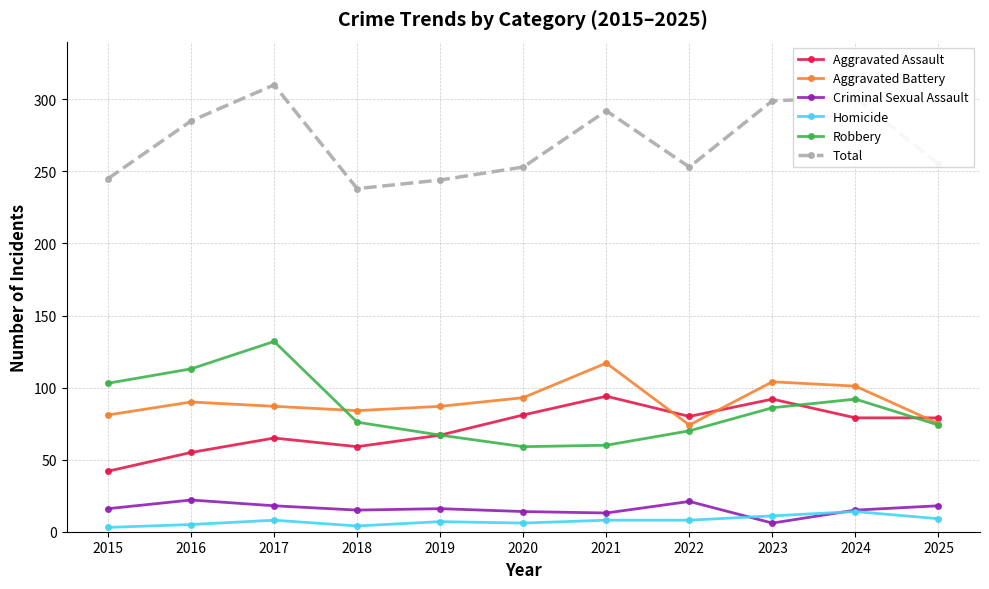

What is the value of the Aggravated Assault point at the 10th from the left?

79